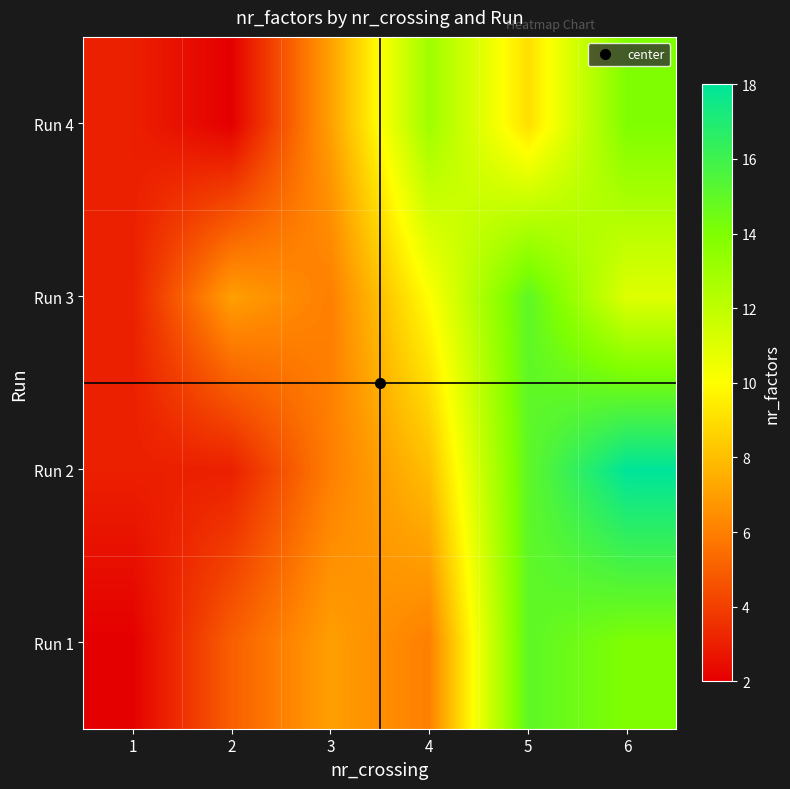

At which category is the sum across all series the highest?

6